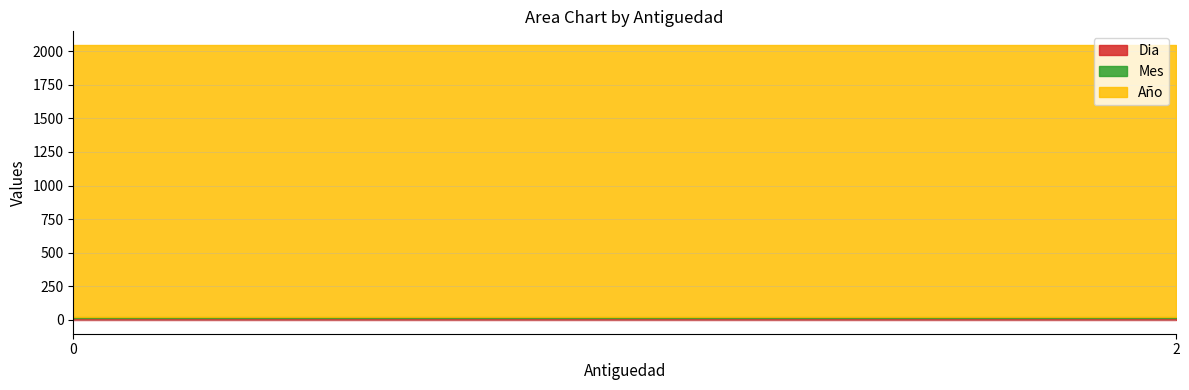

Which series has the largest range (max minus min)?

Dia